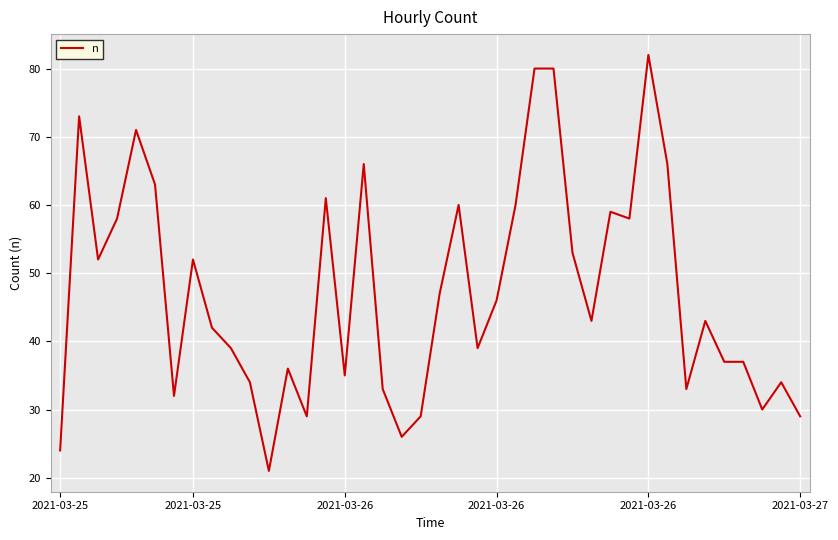

How many lines are shown in the chart?

1